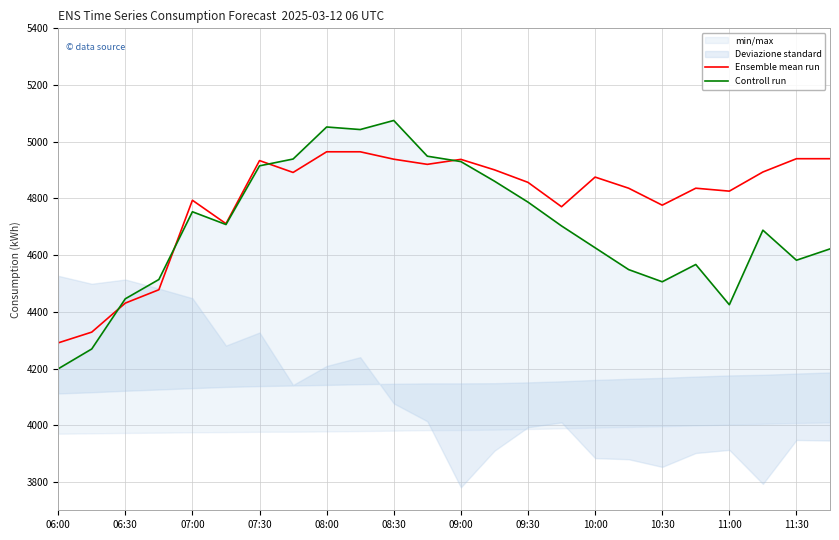

At which label does Ensemble mean run reach its minimum?

06:00